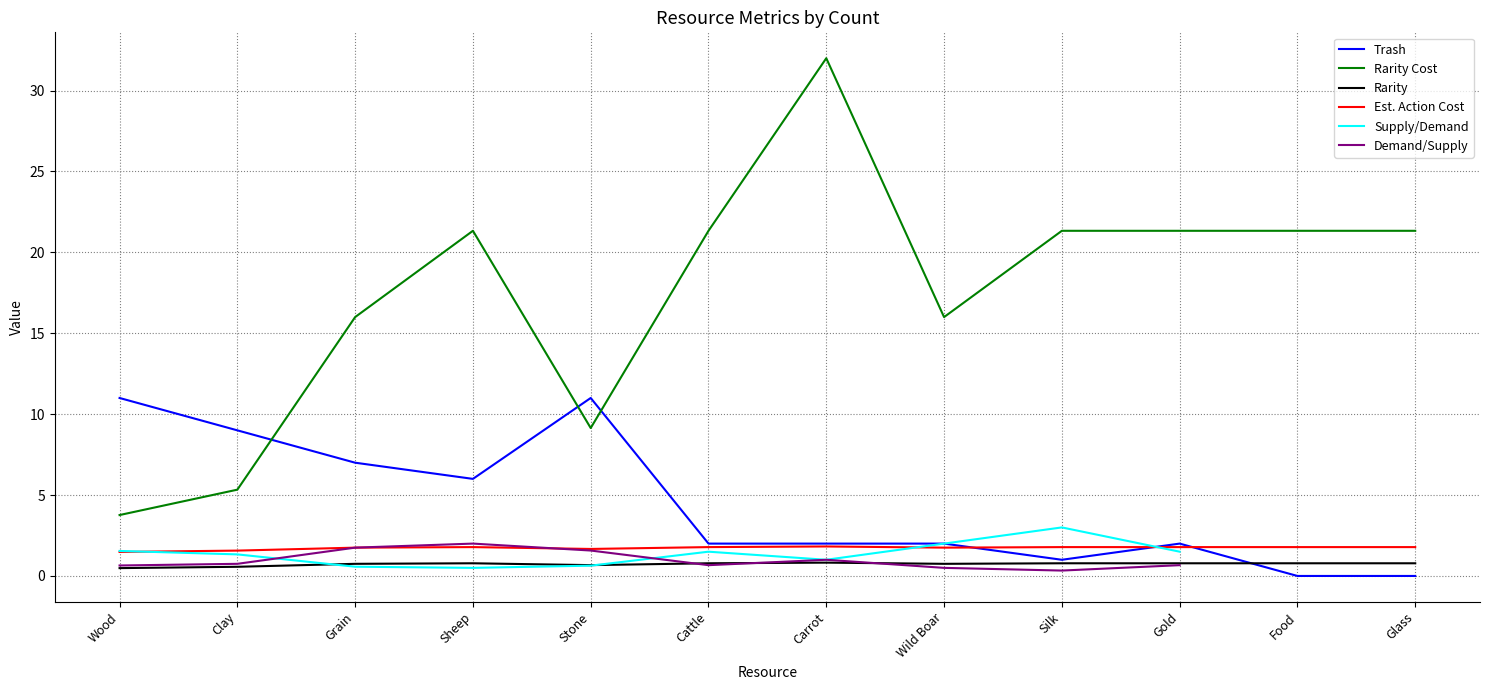

Read the Rarity Cost value at Wild Boar.

16.0